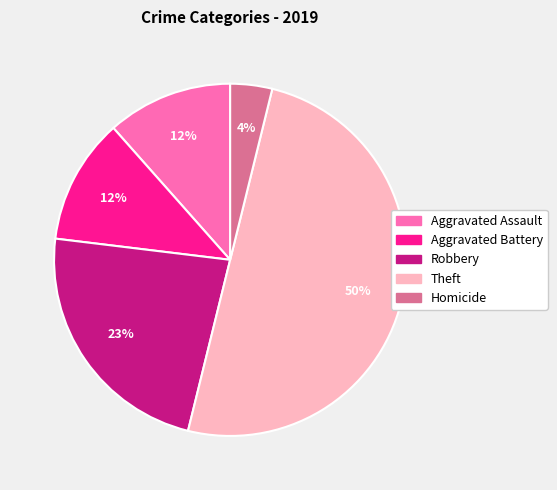

To the nearest percent, what is the difference between the largest and smallest slice percentages?

46%